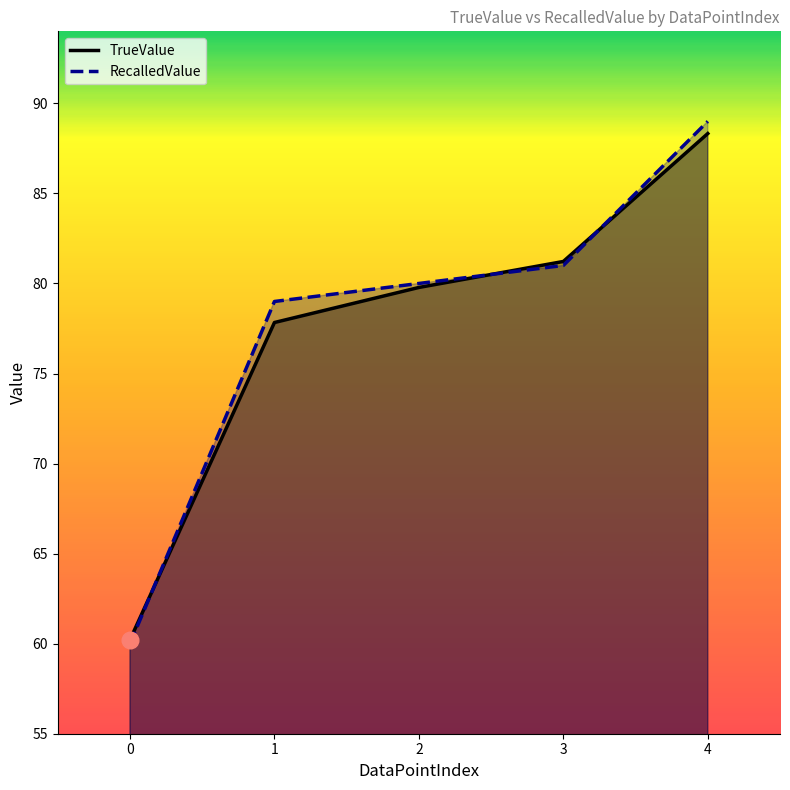

How many data points does each series have?

5